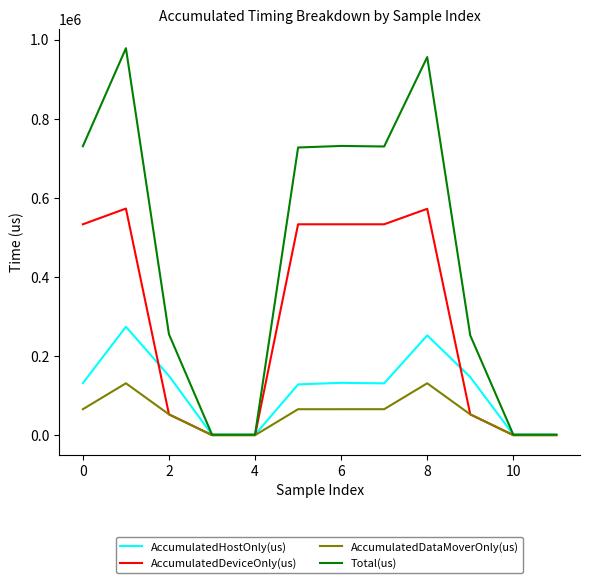

What are all the series names shown in the legend?

AccumulatedHostOnly(us), AccumulatedDeviceOnly(us), AccumulatedDataMoverOnly(us), Total(us)